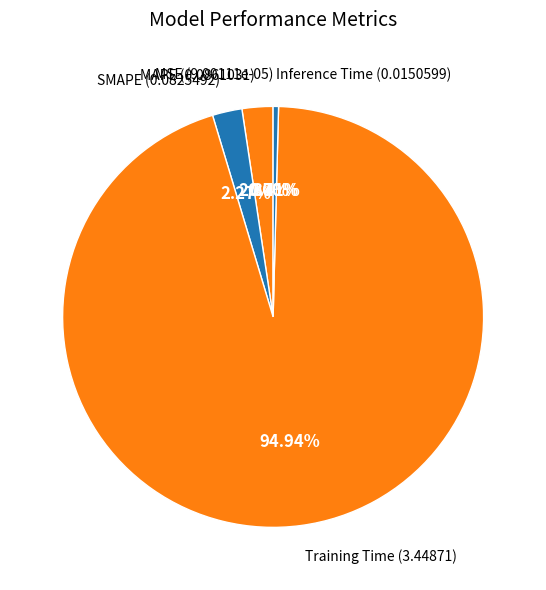

Between SMAPE and Inference Time, which is larger?

SMAPE